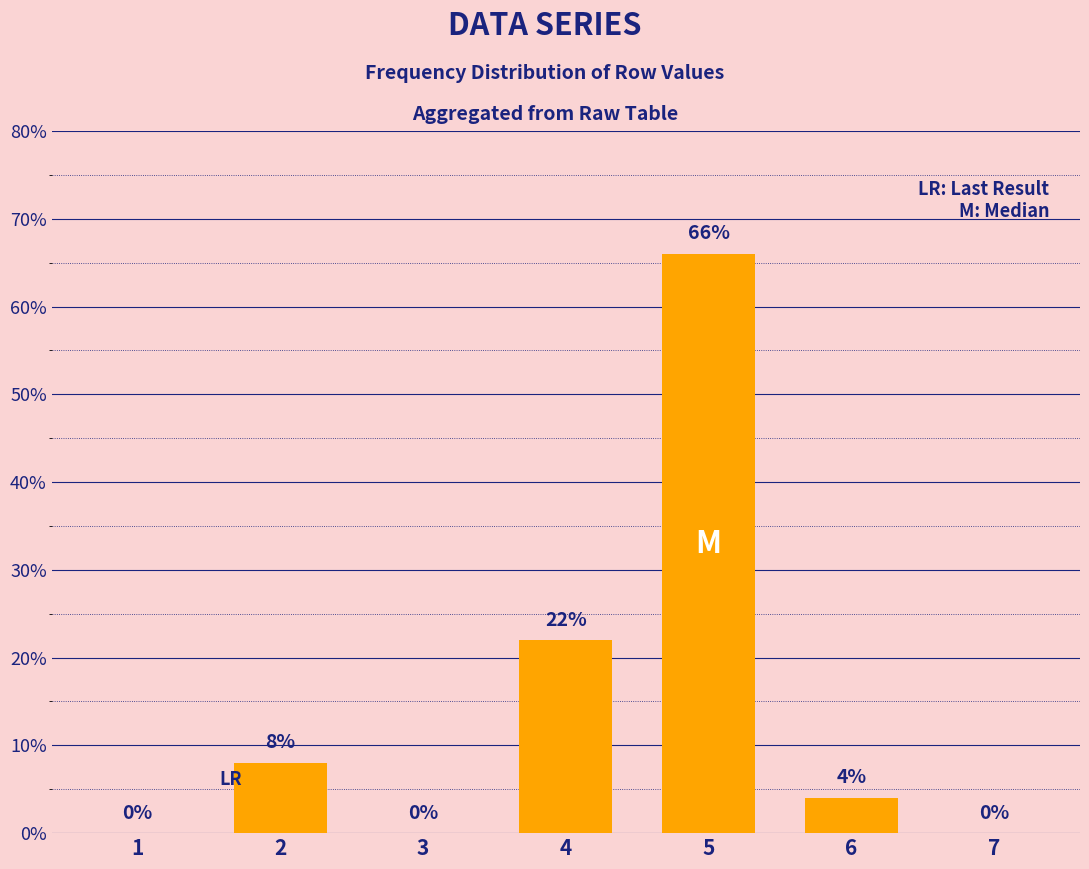

Is it true that the value at 1 is 0?

True